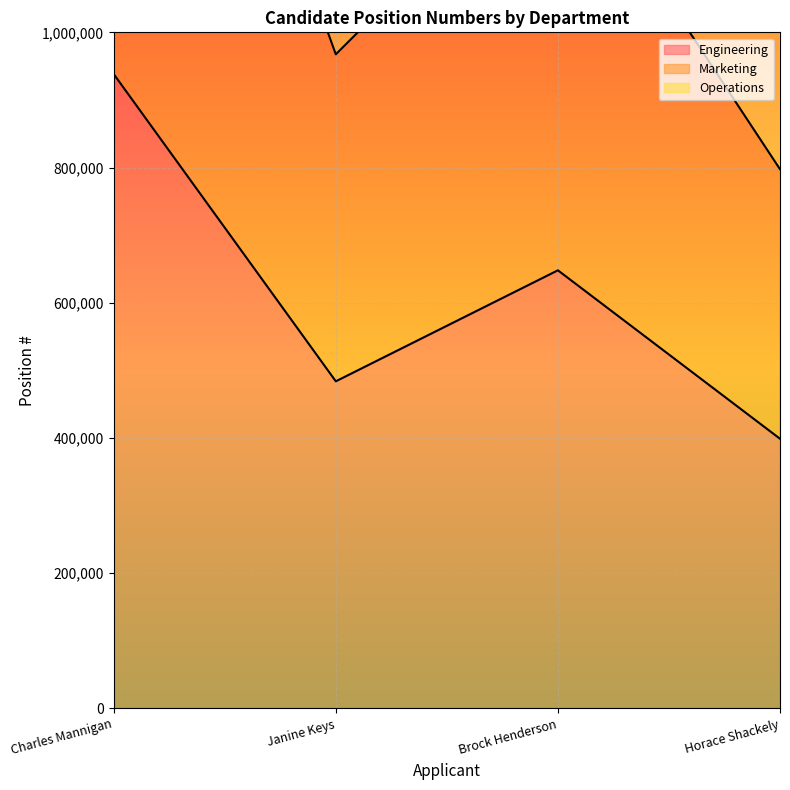

Does the chart display data point markers on the line(s)?

No